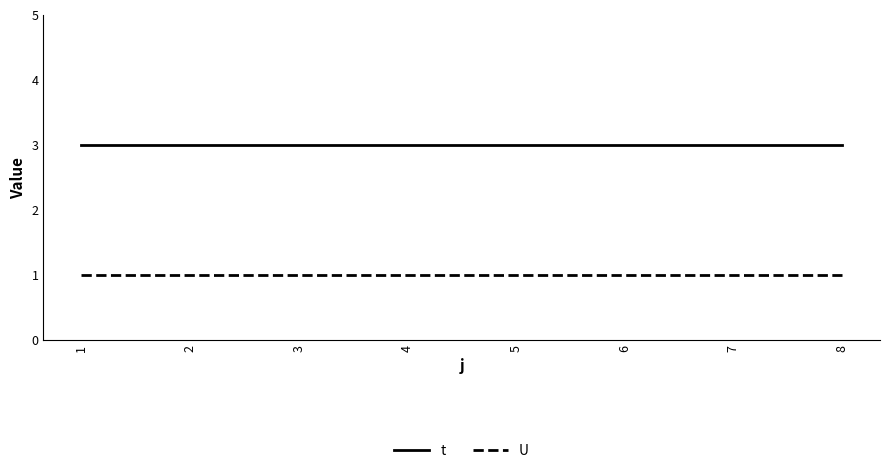

Rank the series at 1 from lowest to highest value.

U, t